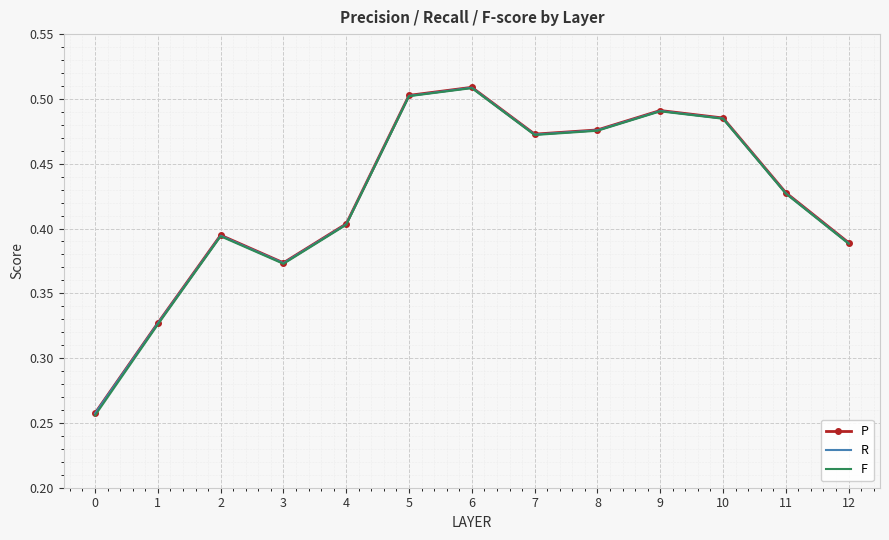

How many series are shown in this chart?

3